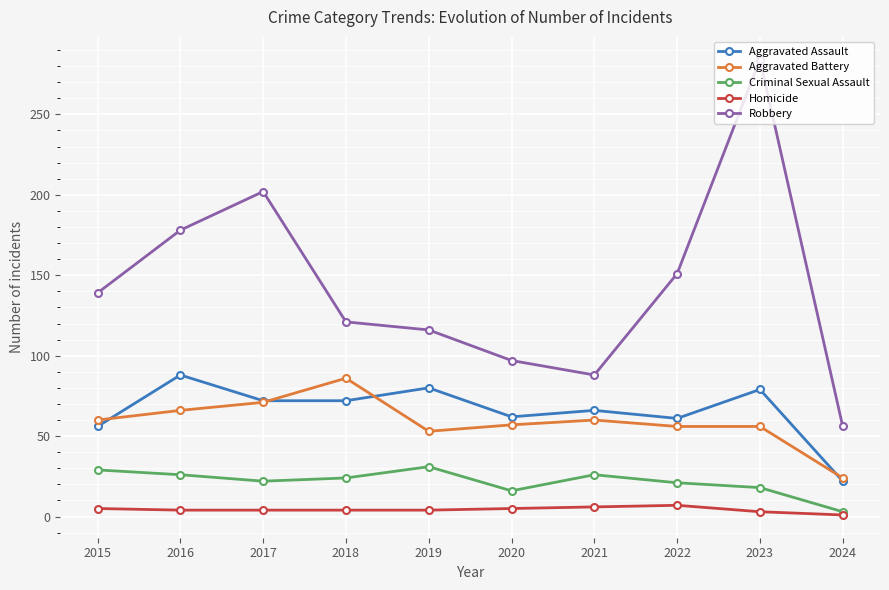

Rank the series at 2023 from lowest to highest value.

Homicide, Criminal Sexual Assault, Aggravated Battery, Aggravated Assault, Robbery